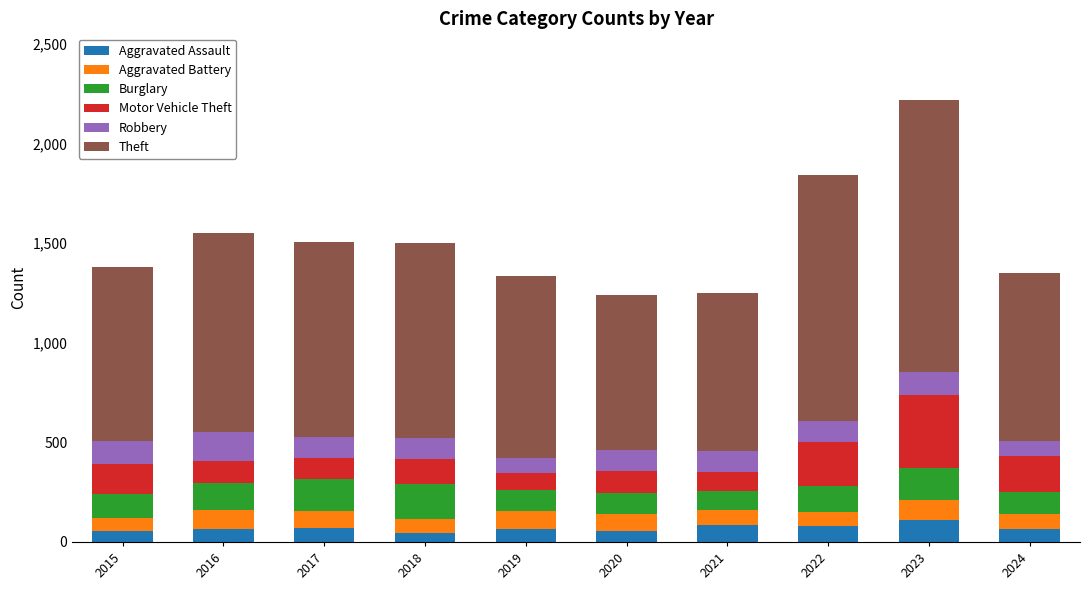

What is the sum of all Aggravated Assault values?

694